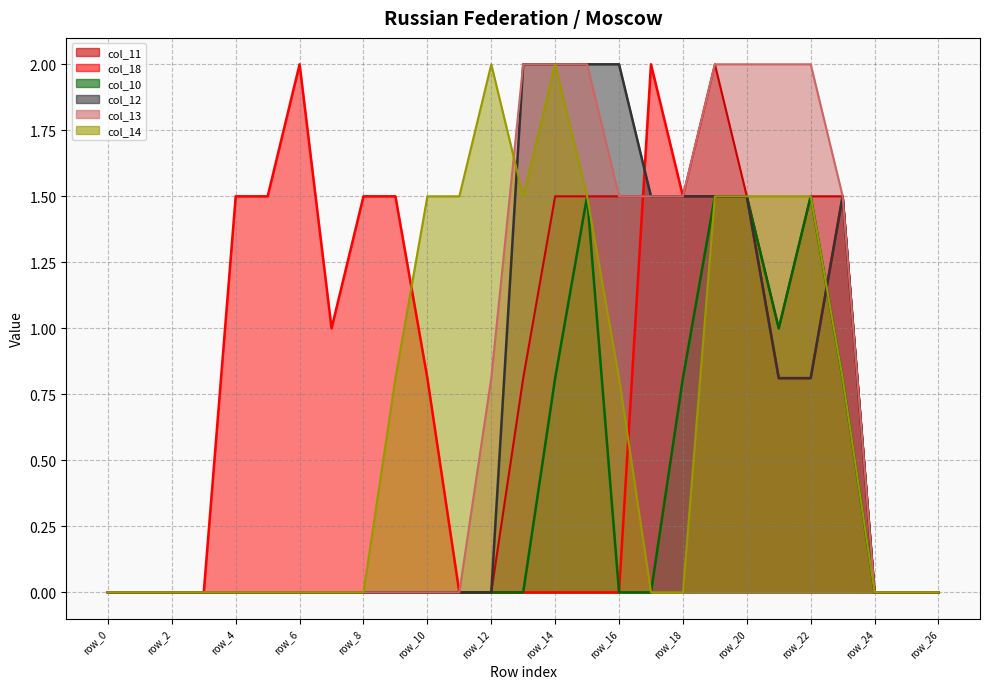

Reading left to right, what are all the values shown in this chart?

col_11: 0.0	0.0	0.0	0.0	0.0	0.0	0.0	0.0	0.0	0.0	0.0	0.0	0.0	0.8	1.5	1.5	1.5	1.5	1.5	2.0	1.5	1.0	1.5	1.5	0.0	0.0	0.0
col_18: 0.0	0.0	0.0	0.0	1.5	1.5	2.0	1.0	1.5	1.5	0.8	0.0	0.0	0.0	0.0	0.0	0.0	2.0	1.5	1.5	1.5	0.8	0.8	1.5	0.0	0.0	0.0
col_10: 0.0	0.0	0.0	0.0	0.0	0.0	0.0	0.0	0.0	0.0	0.0	0.0	0.0	0.0	0.8	1.5	0.0	0.0	0.8	1.5	1.5	1.0	1.5	0.8	0.0	0.0	0.0
col_12: 0.0	0.0	0.0	0.0	0.0	0.0	0.0	0.0	0.0	0.0	0.0	0.0	0.0	2.0	2.0	2.0	2.0	1.5	1.5	1.5	1.5	0.8	0.8	1.5	0.0	0.0	0.0
col_13: 0.0	0.0	0.0	0.0	0.0	0.0	0.0	0.0	0.0	0.0	0.0	0.0	0.8	2.0	2.0	2.0	1.5	1.5	1.5	2.0	2.0	2.0	2.0	1.5	0.0	0.0	0.0
col_14: 0.0	0.0	0.0	0.0	0.0	0.0	0.0	0.0	0.0	0.8	1.5	1.5	2.0	1.5	2.0	1.5	0.8	0.0	0.0	1.5	1.5	1.5	1.5	0.8	0.0	0.0	0.0